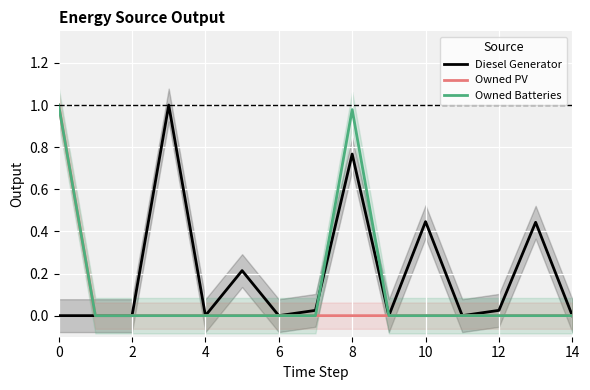

What is the sum of the Owned PV values at 0 and 11?

1.0